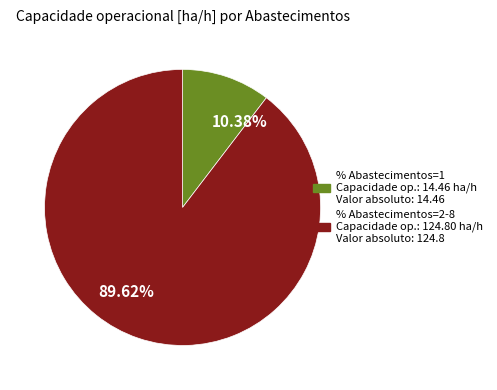

Is there a majority slice in this chart?

Yes